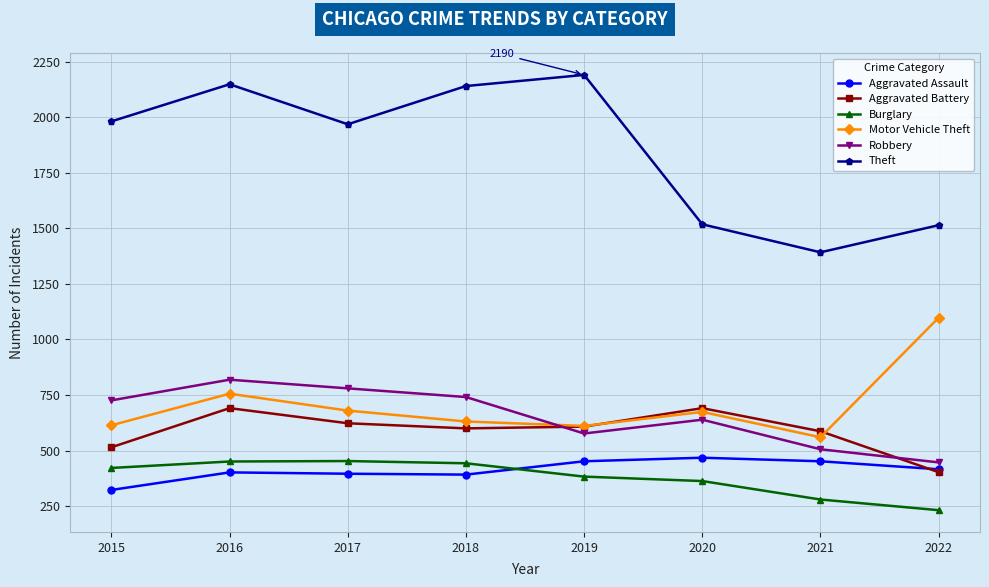

What is the value of the Theft point at the 5th from the left?

2190